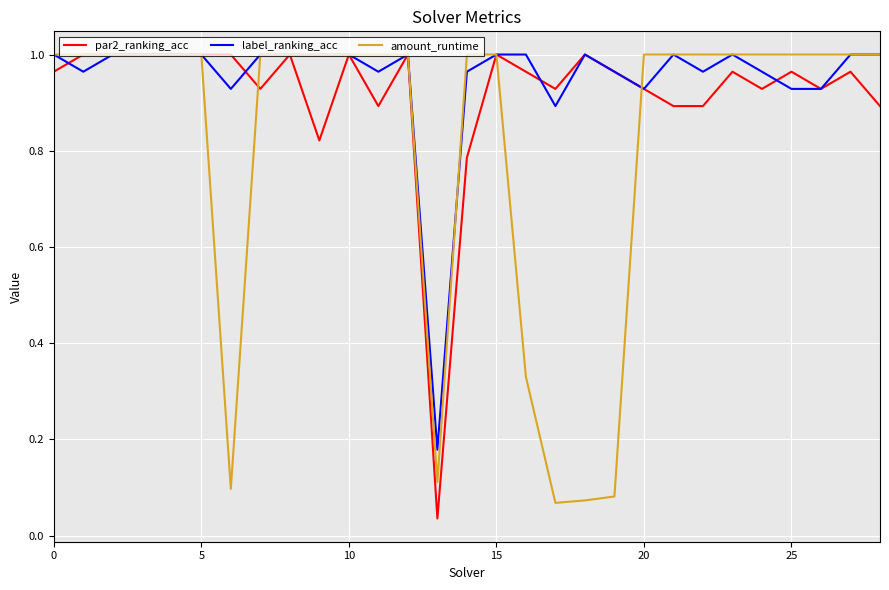

List the series in order of their overall mean, lowest first.

amount_runtime, par2_ranking_acc, label_ranking_acc